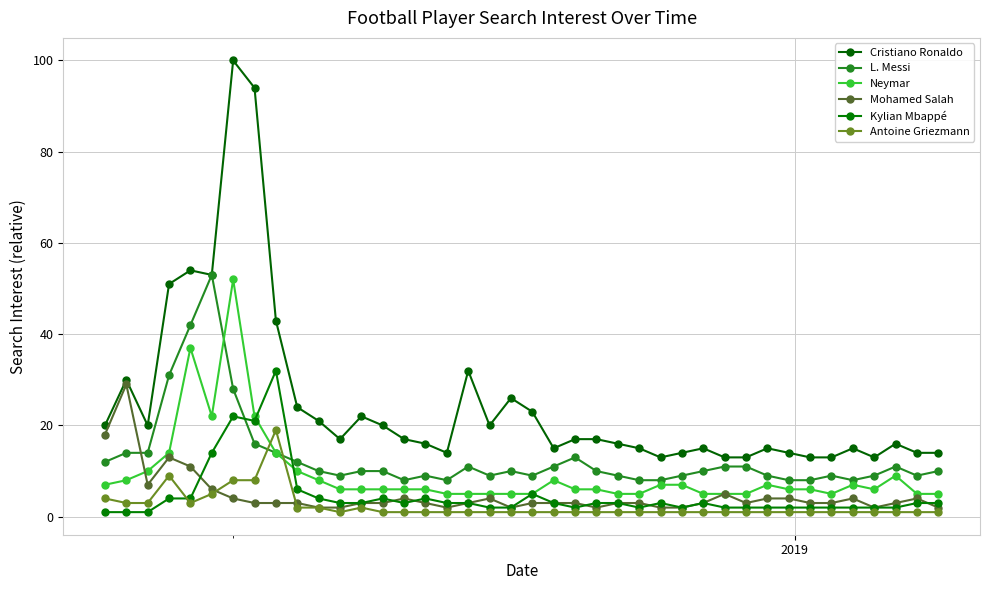

How many lines are shown in the chart?

6